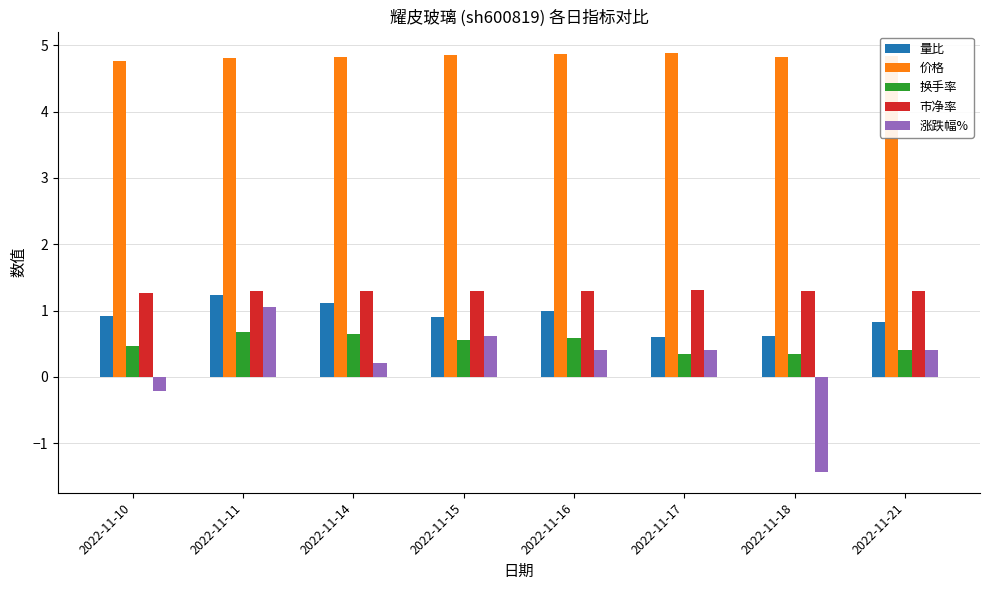

Which series has the widest spread of values?

涨跌幅%